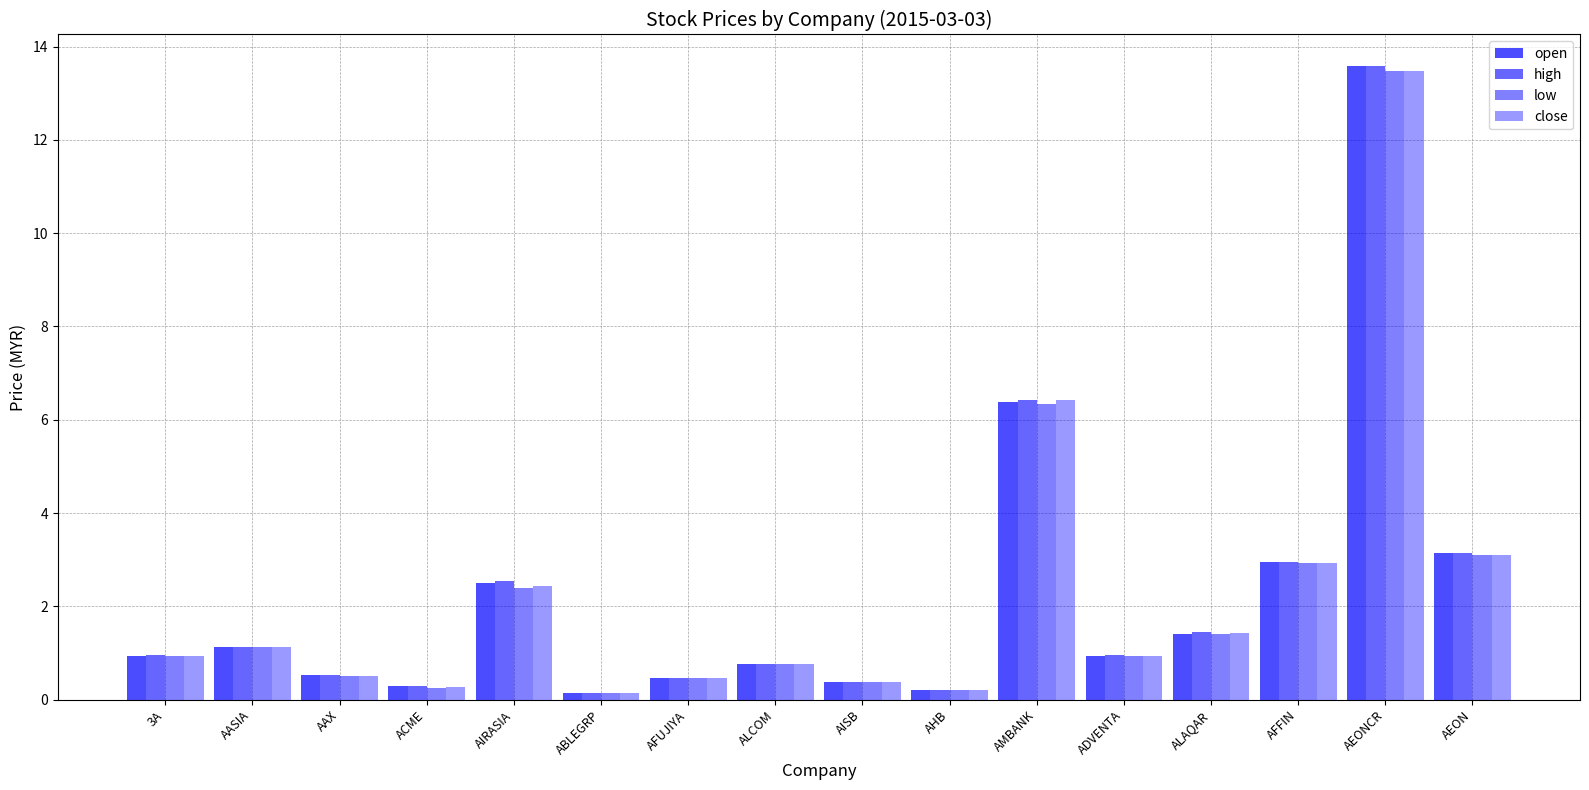

Rank the series at AHB from lowest to highest value.

low, close, open, high